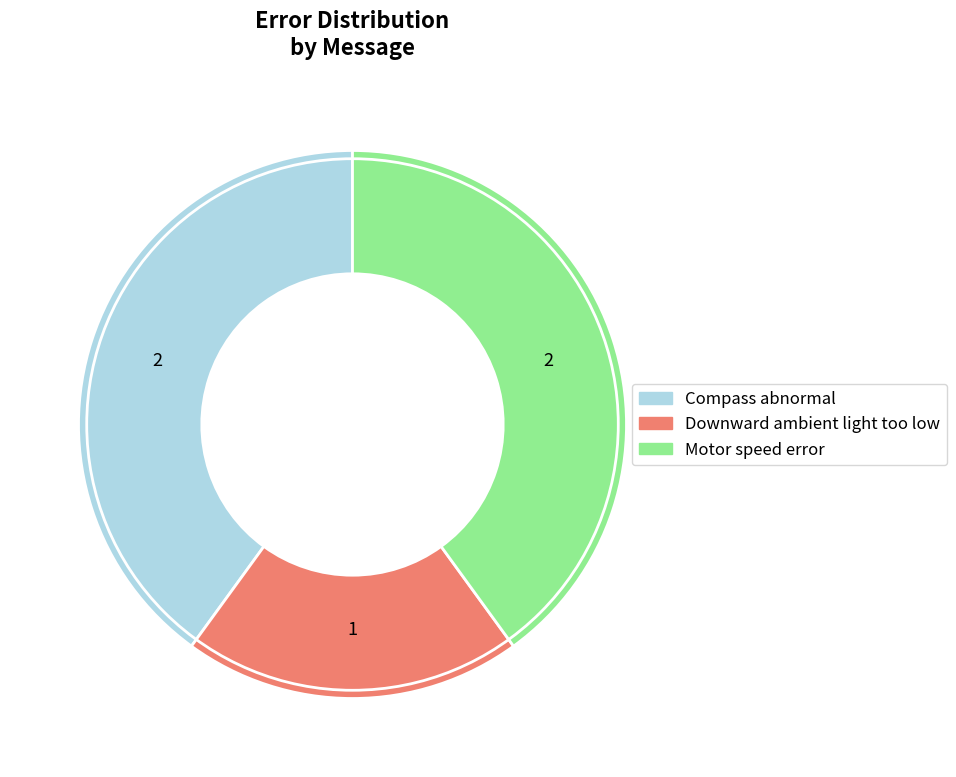

True or false: Compass abnormal accounts for 26% of the total.

False